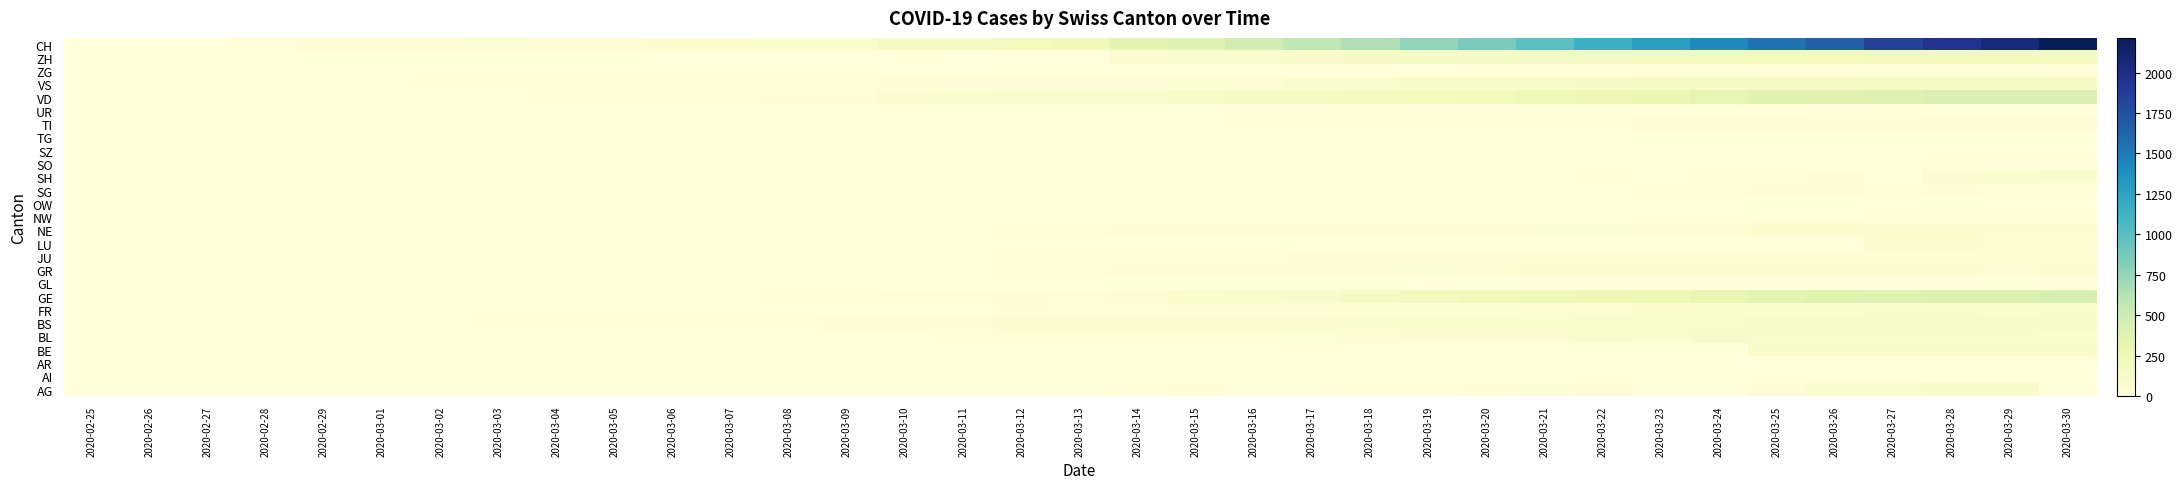

What is the greatest value displayed?

2214